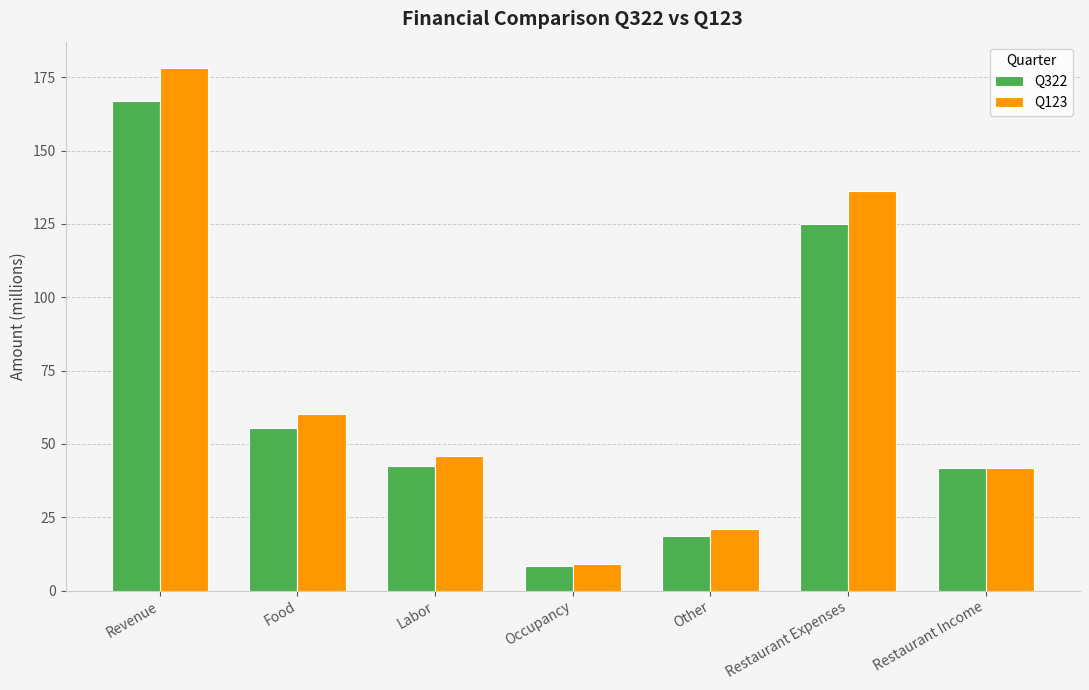

What is the difference between the Q322 values at Revenue and Labor?

124.2